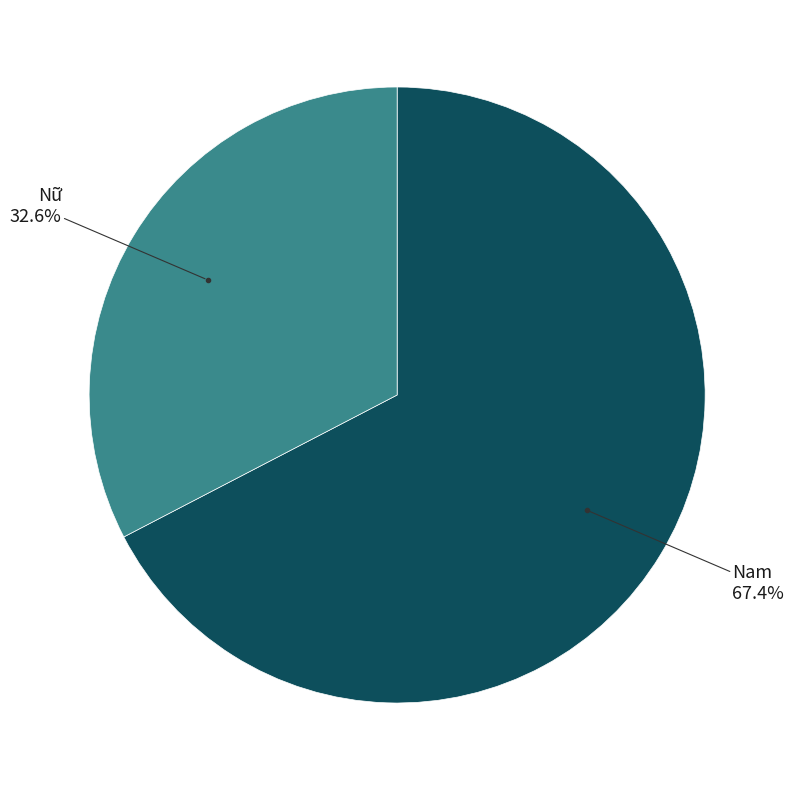

Is there a majority slice in this chart?

Yes